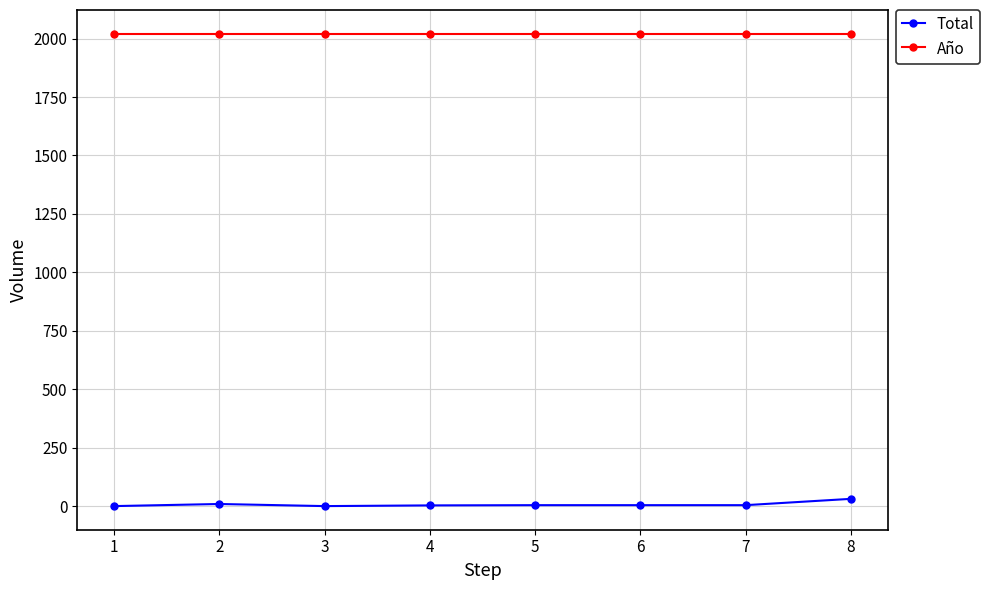

Which series has the widest spread of values?

Total